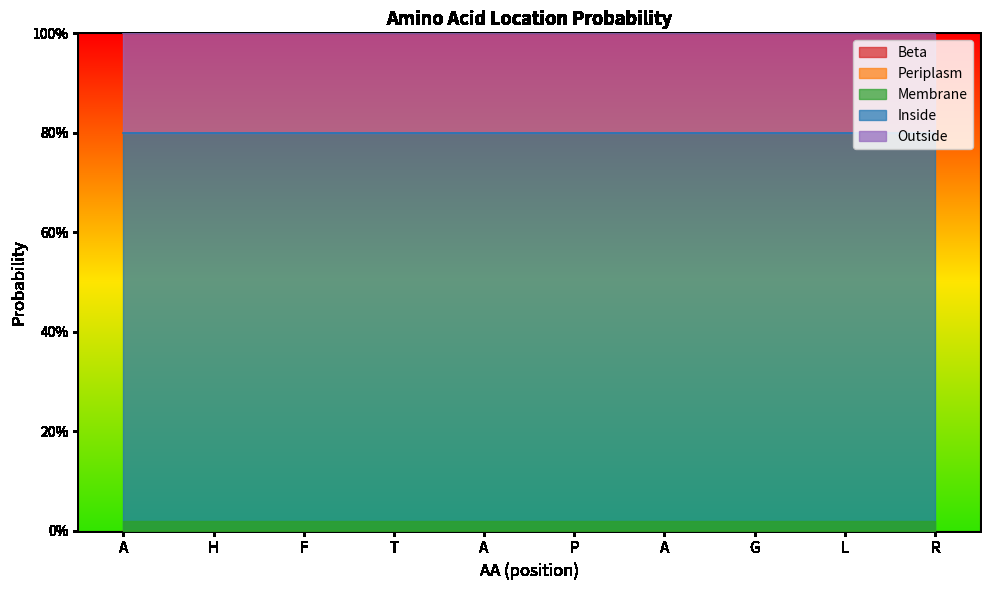

What is the average value of the Inside series?

0.8